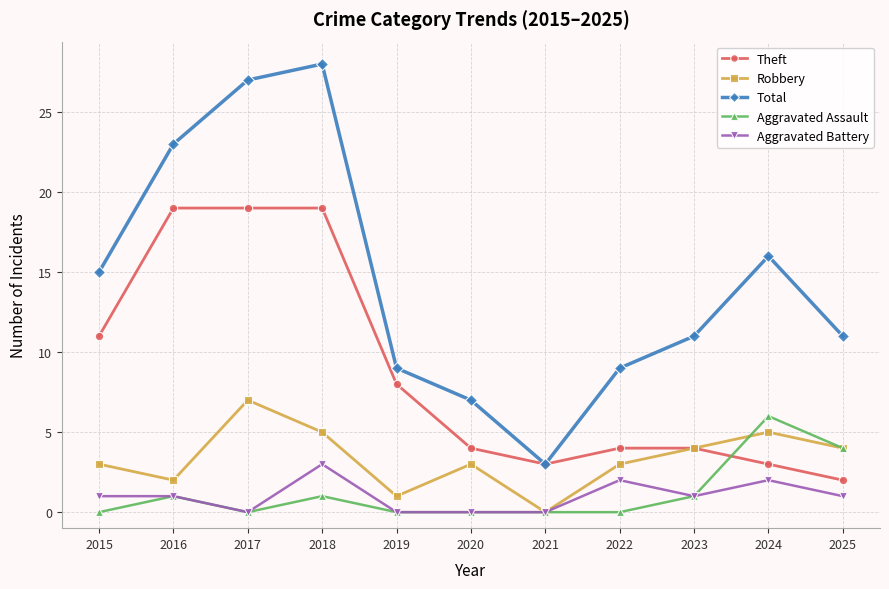

Reading left to right, list all the values displayed in this chart.

Theft: 2015=11	2016=19	2017=19	2018=19	2019=8	2020=4	2021=3	2022=4	2023=4	2024=3	2025=2
Robbery: 2015=3	2016=2	2017=7	2018=5	2019=1	2020=3	2021=0	2022=3	2023=4	2024=5	2025=4
Total: 2015=15	2016=23	2017=27	2018=28	2019=9	2020=7	2021=3	2022=9	2023=11	2024=16	2025=11
Aggravated Assault: 2015=0	2016=1	2017=0	2018=1	2019=0	2020=0	2021=0	2022=0	2023=1	2024=6	2025=4
Aggravated Battery: 2015=1	2016=1	2017=0	2018=3	2019=0	2020=0	2021=0	2022=2	2023=1	2024=2	2025=1